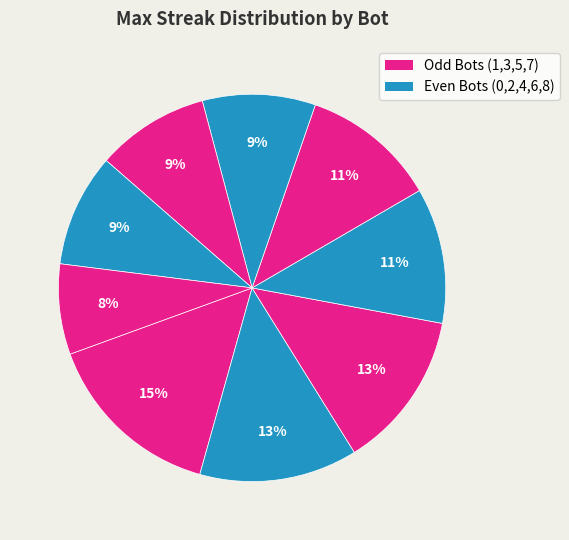

Does any single category account for the majority?

No